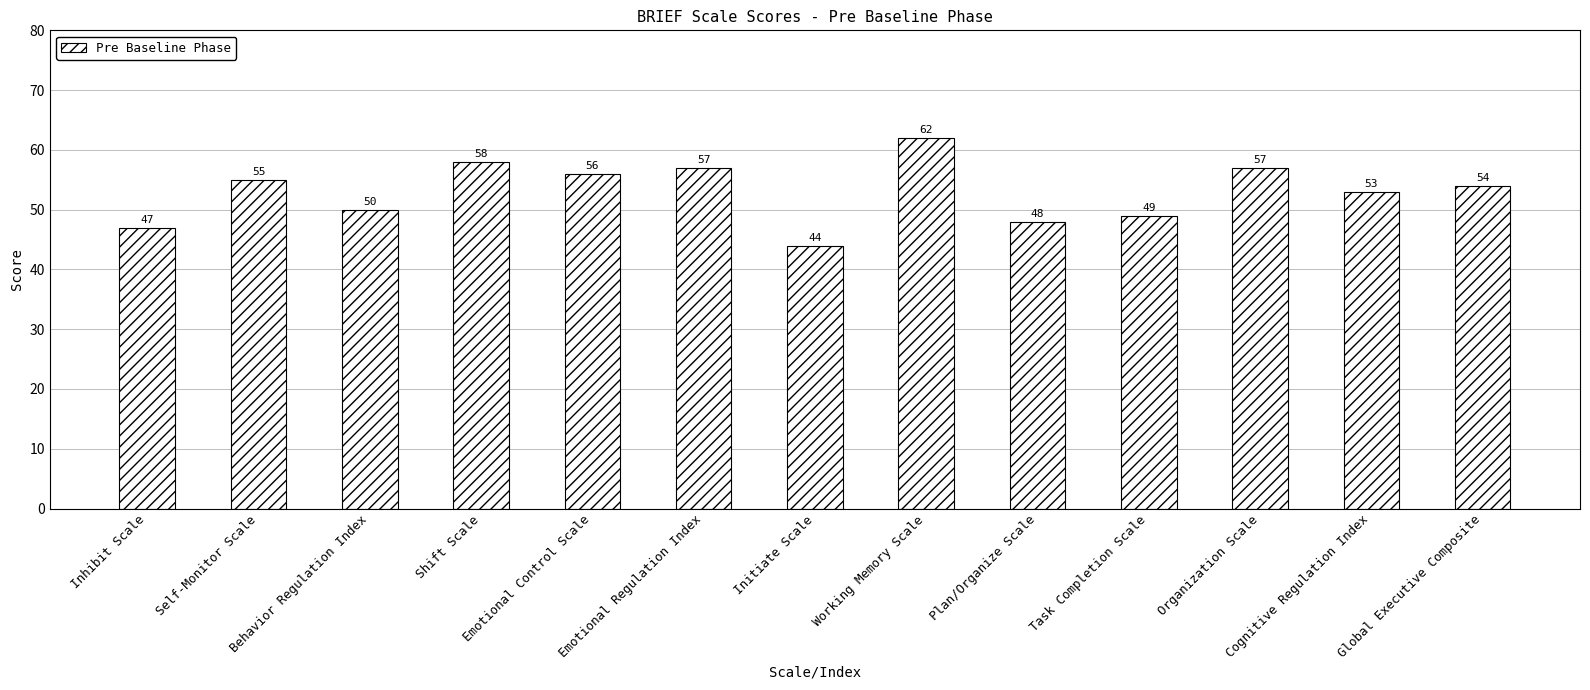

Which label corresponds to the smallest value in the chart?

Initiate Scale